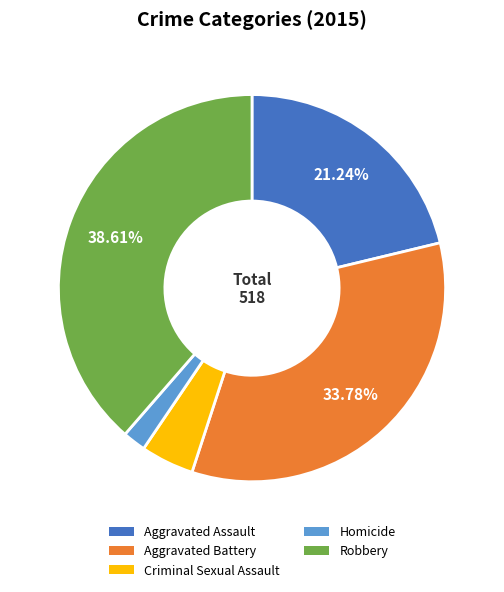

Which slice is the largest?

Robbery